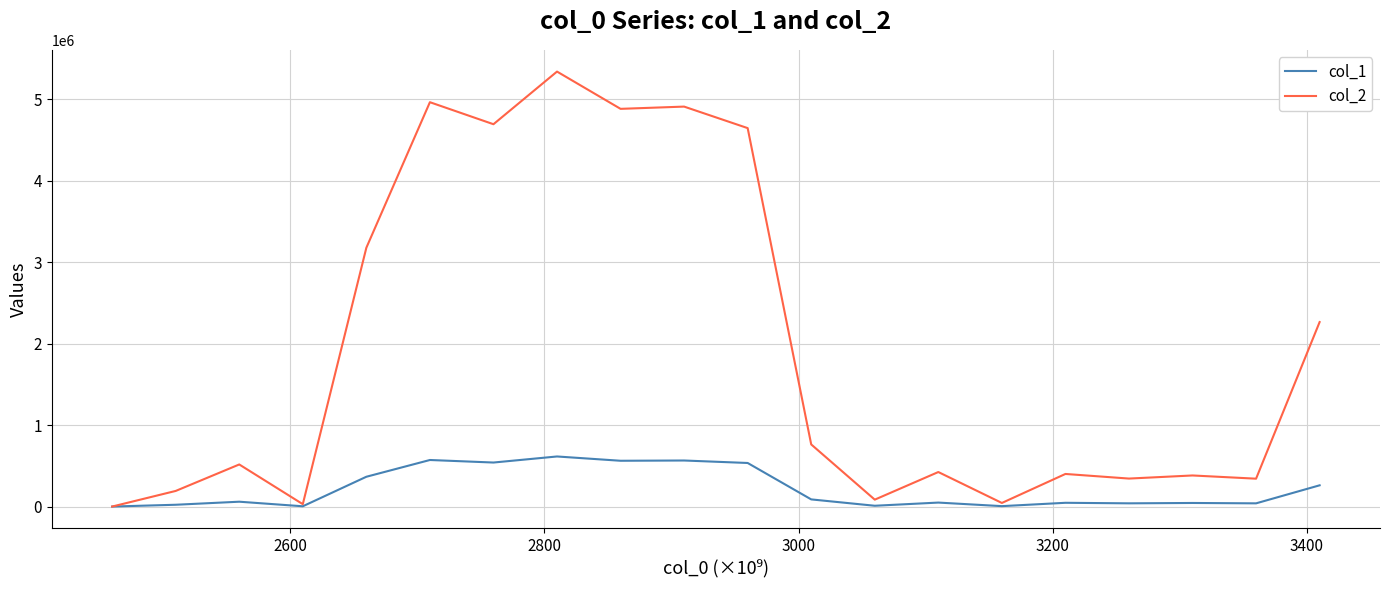

What is the maximum value shown in the chart?

5341296.6